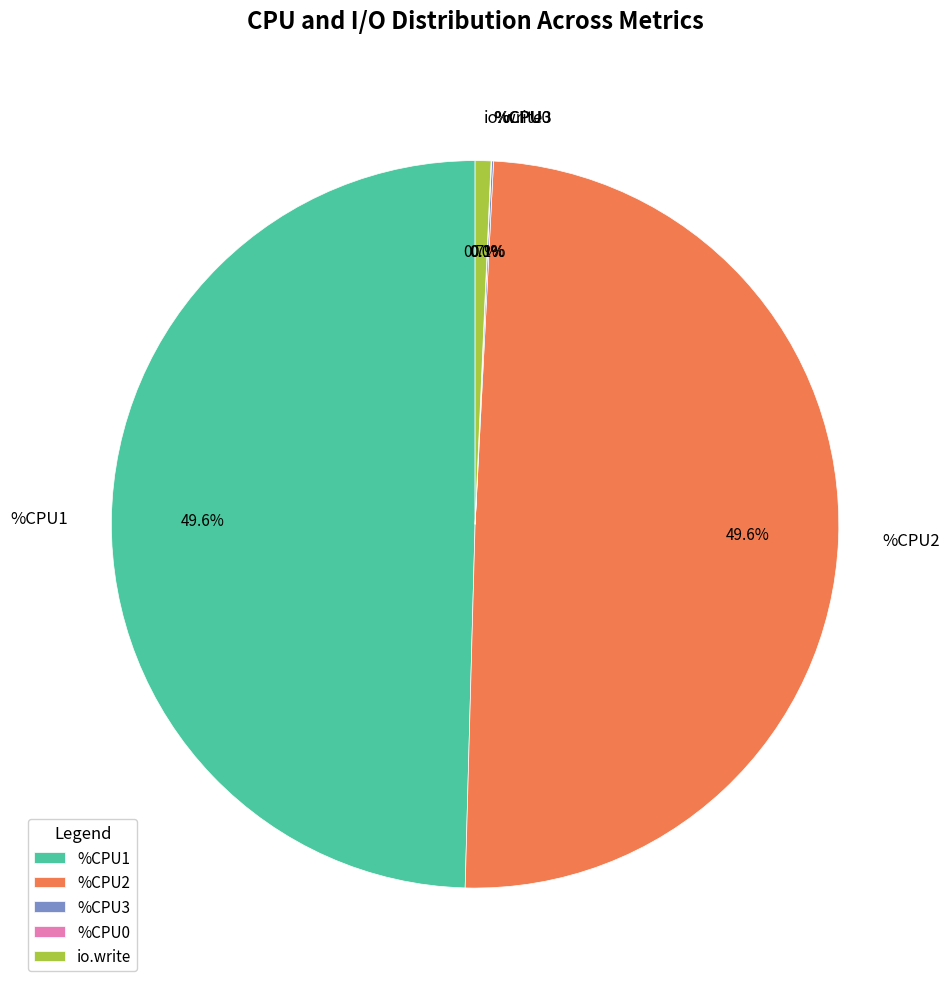

What percentage is NOT represented by %CPU1?

50.4%